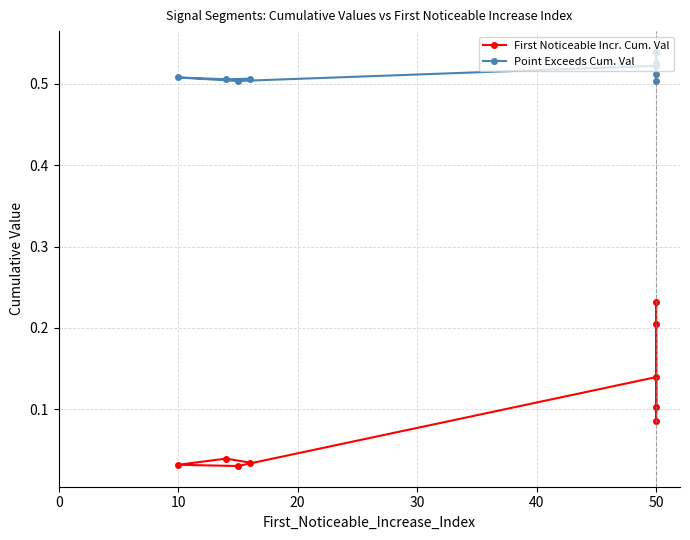

Is the value of Point Exceeds Cum. Val at 10 greater than the value of First Noticeable Incr. Cum. Val at 30?

Yes